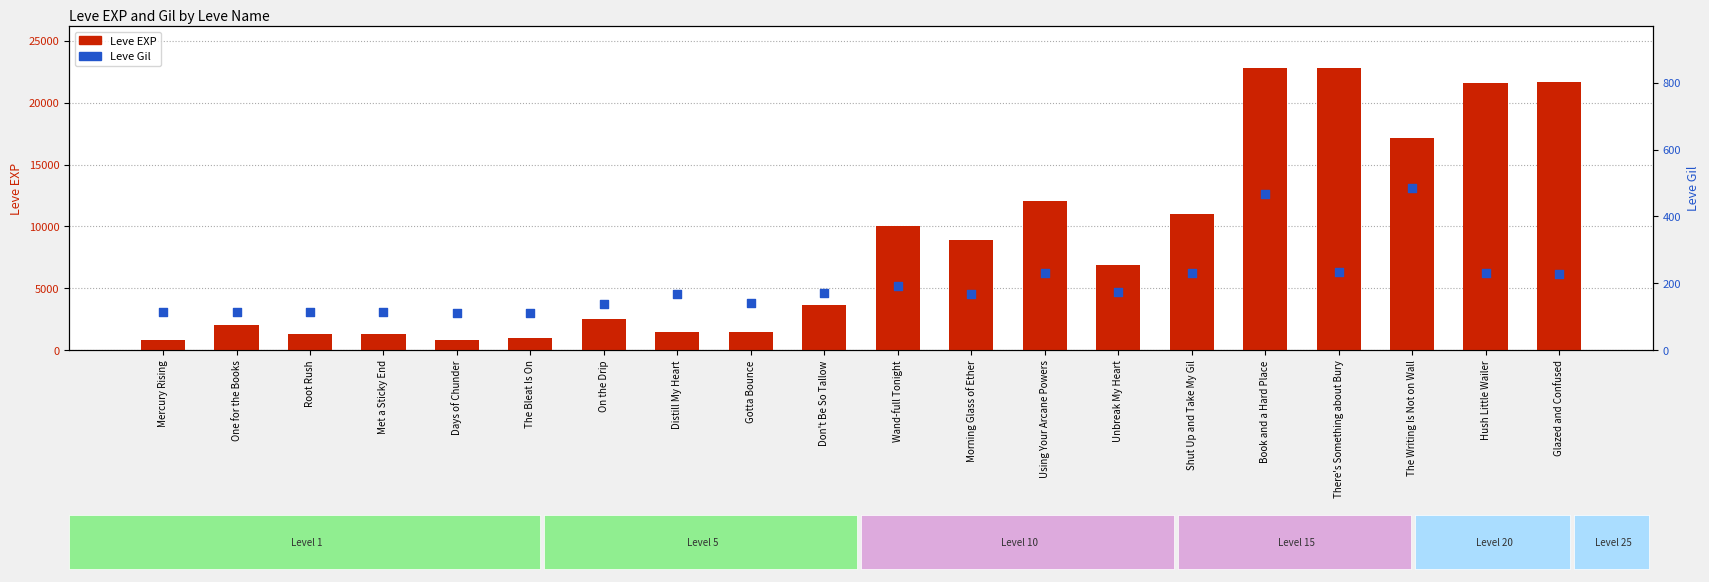

Which series contains the highest Y value?

Leve EXP